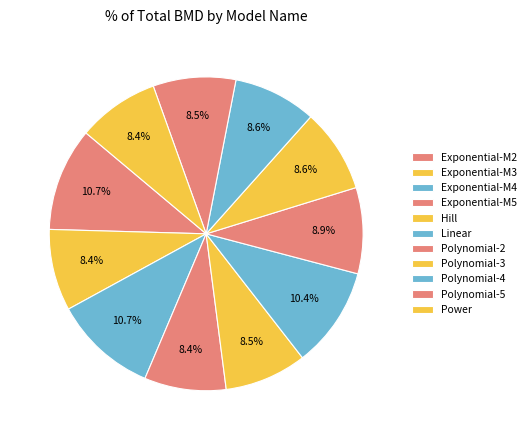

How many segments does this pie chart have?

11